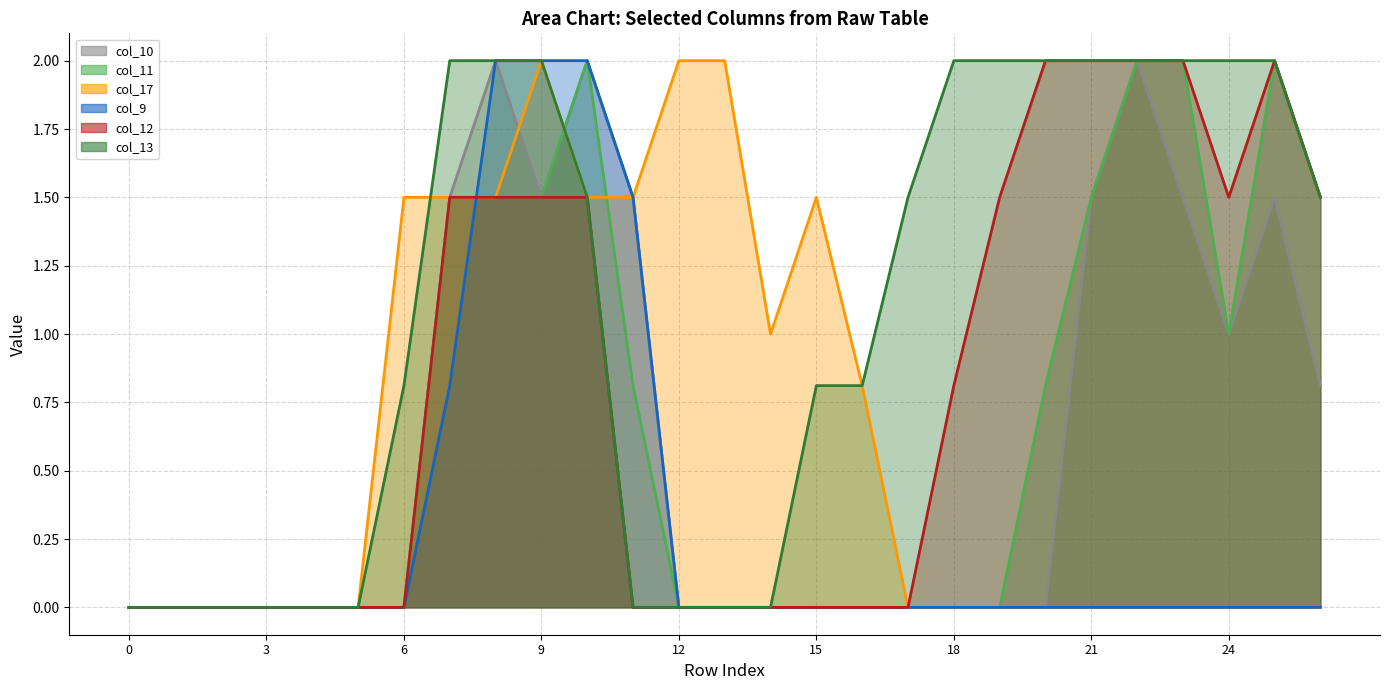

Does the chart have visible grid lines?

Yes